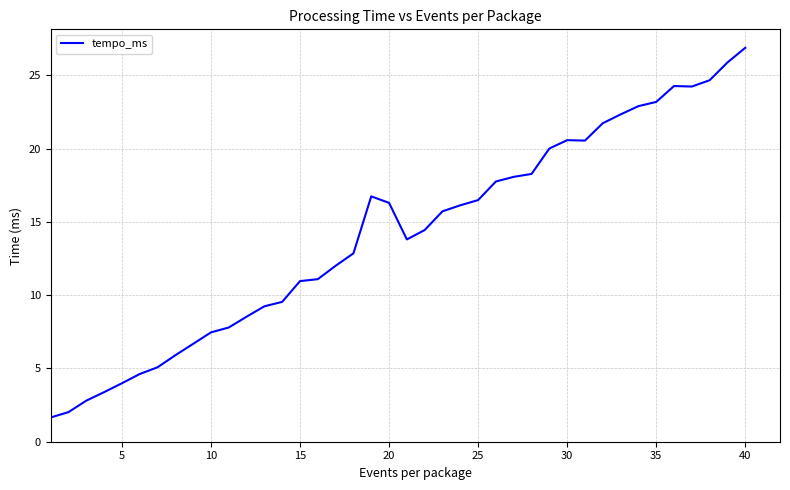

How many lines are shown in the chart?

1